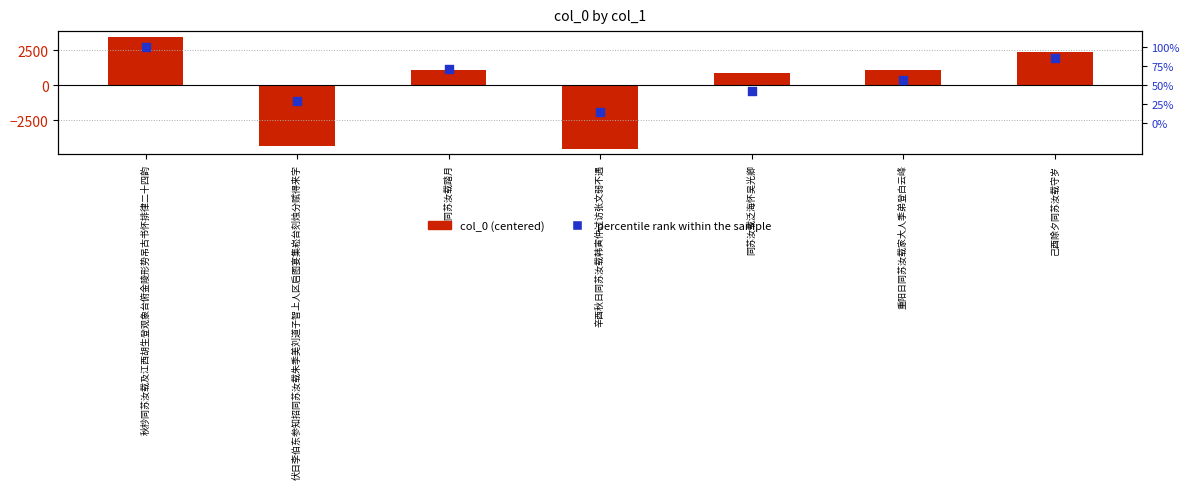

Which series has the widest spread of Y values?

col_0 (centered)